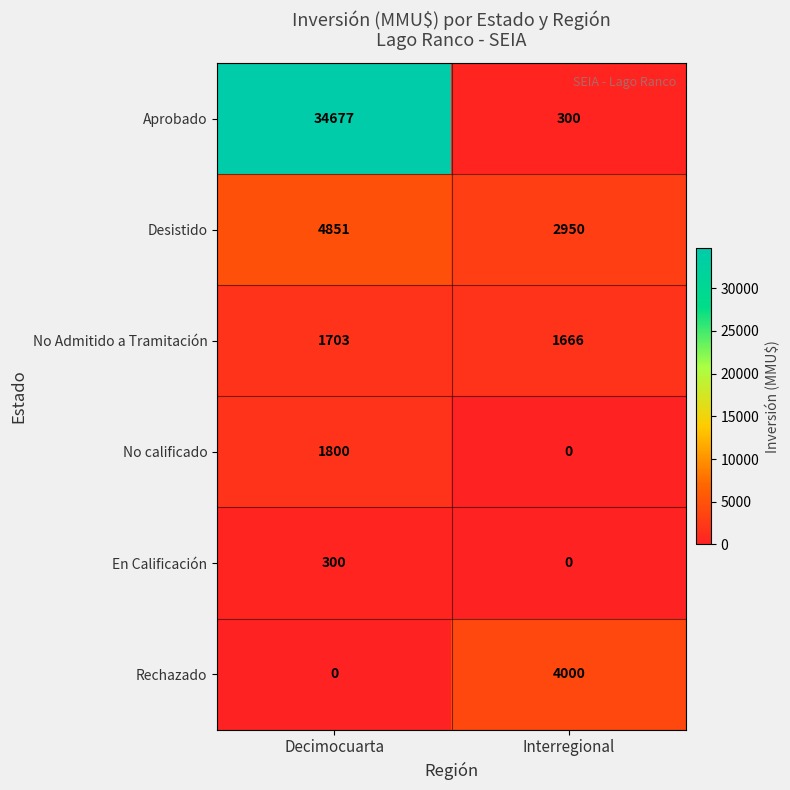

Reading left to right, extract all data points from this chart.

Aprobado: 34677	300
Desistido: 4851	2950
No Admitido a Tramitación: 1703	1666
No calificado: 1800	0
En Calificación: 300	0
Rechazado: 0	4000